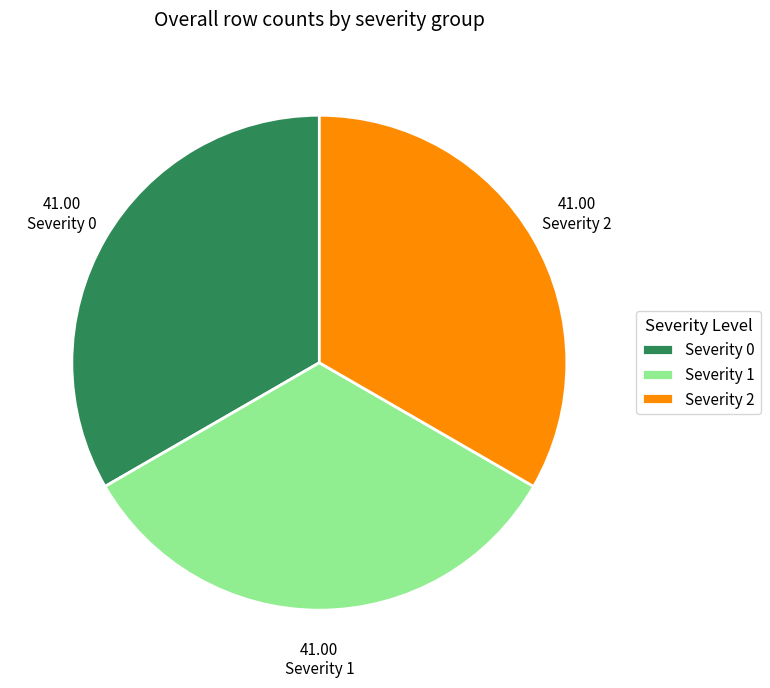

What is the ratio of the value at Severity 0 to the value at Severity 1?

1.0